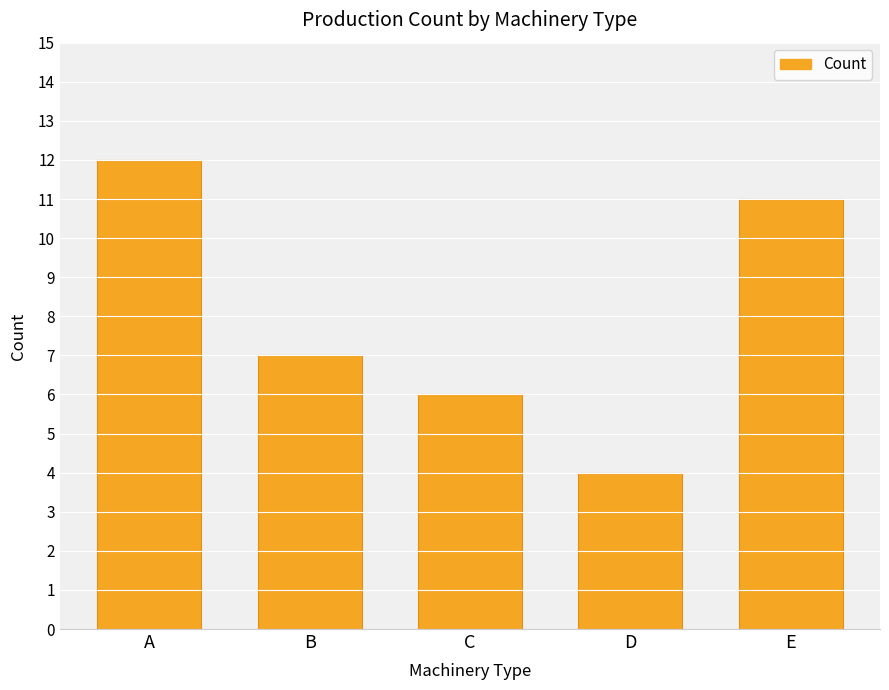

True or false: the data shows 7 at B.

True